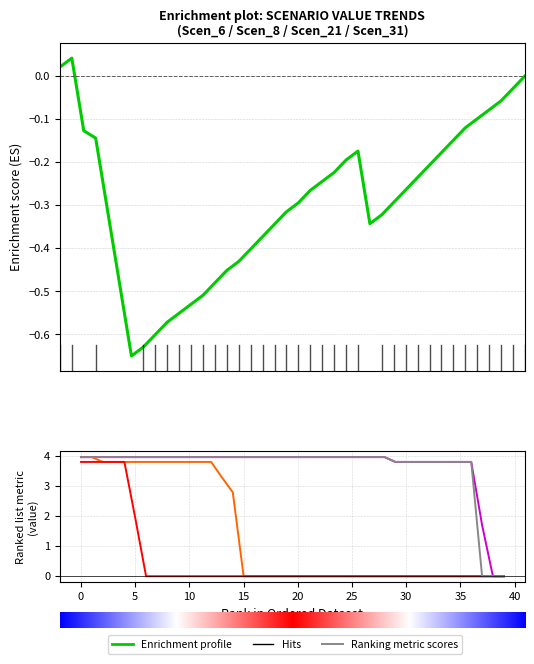

True or false: Scen_34 and Scen_31 intersect in this chart.

False